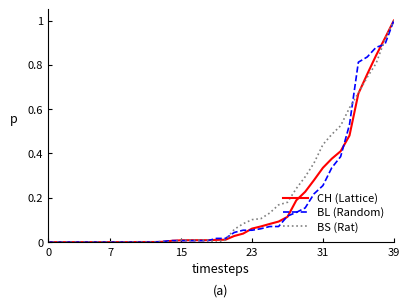

What is the maximum value for BL (Random)?

1.0